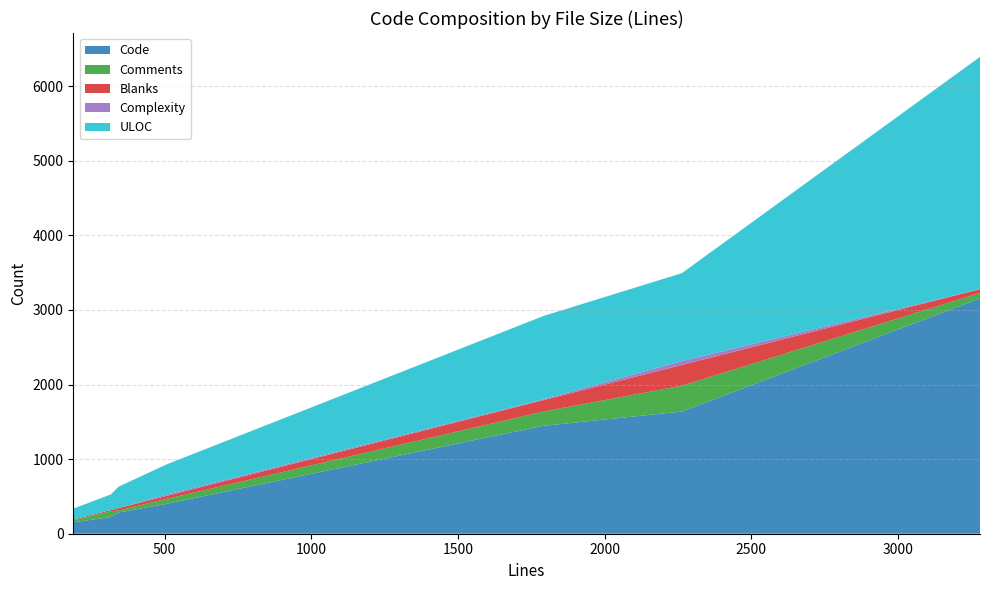

Reading right to left, transcribe all the data shown in this chart.

Code: 3156	1638	1447	398	284	223	153
Comments: 73	347	191	65	28	78	25
Blanks: 50	278	153	40	31	16	11
Complexity: 2	52	11	17	0	0	2
ULOC: 3113	1179	1117	403	287	210	145